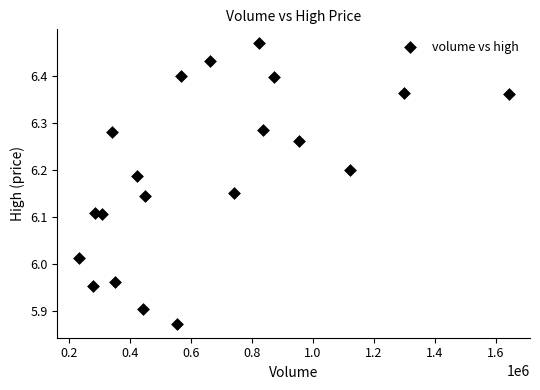

What is the range of X values (max minus min)?

1409096.0